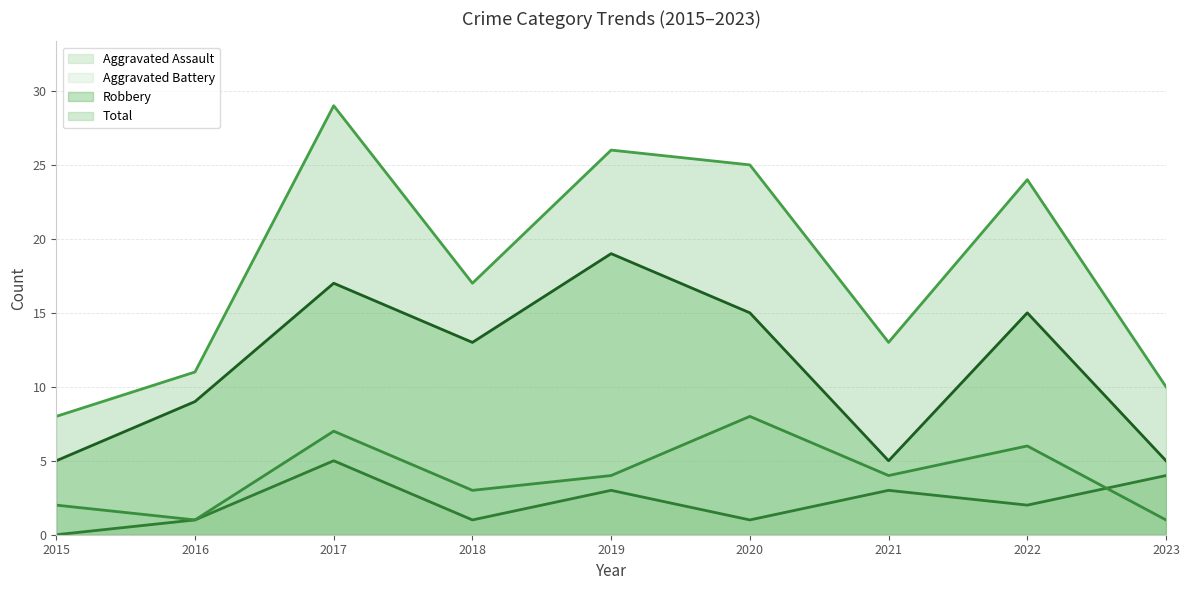

True or false: Aggravated Assault has a value of 1 at 2022.

False